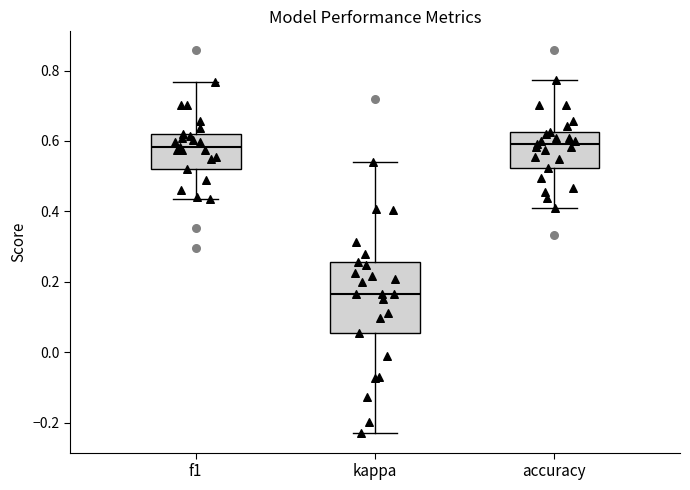

Reading left to right, read every box against the y-axis: the position of its median line, the range the box covers, and the ends of its whiskers. The values are not printed on the chart, so give them approximately, as read against the axis.

f1: median 0.58, box 0.52 to 0.62, whiskers 0.44 to 0.76
kappa: median 0.16, box 0.06 to 0.26, whiskers -0.24 to 0.54
accuracy: median 0.60, box 0.52 to 0.62, whiskers 0.42 to 0.78